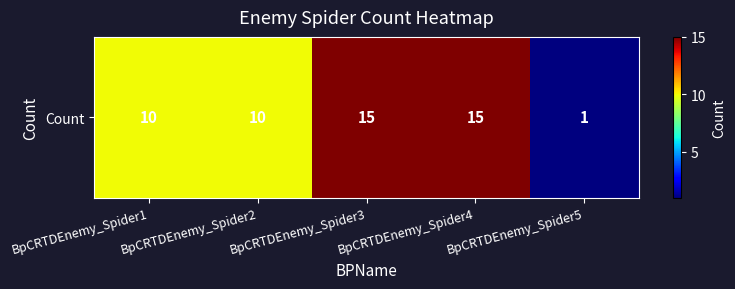

At which label does the data first exceed 10?

BpCRTDEnemy_Spider3